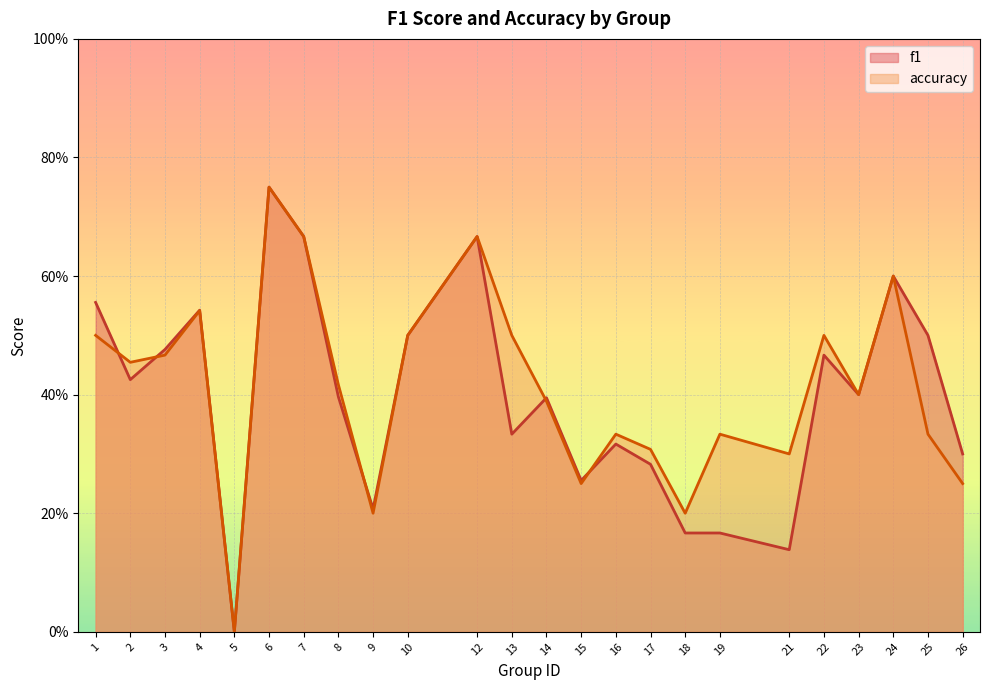

What are all the series names shown in the legend?

f1, accuracy